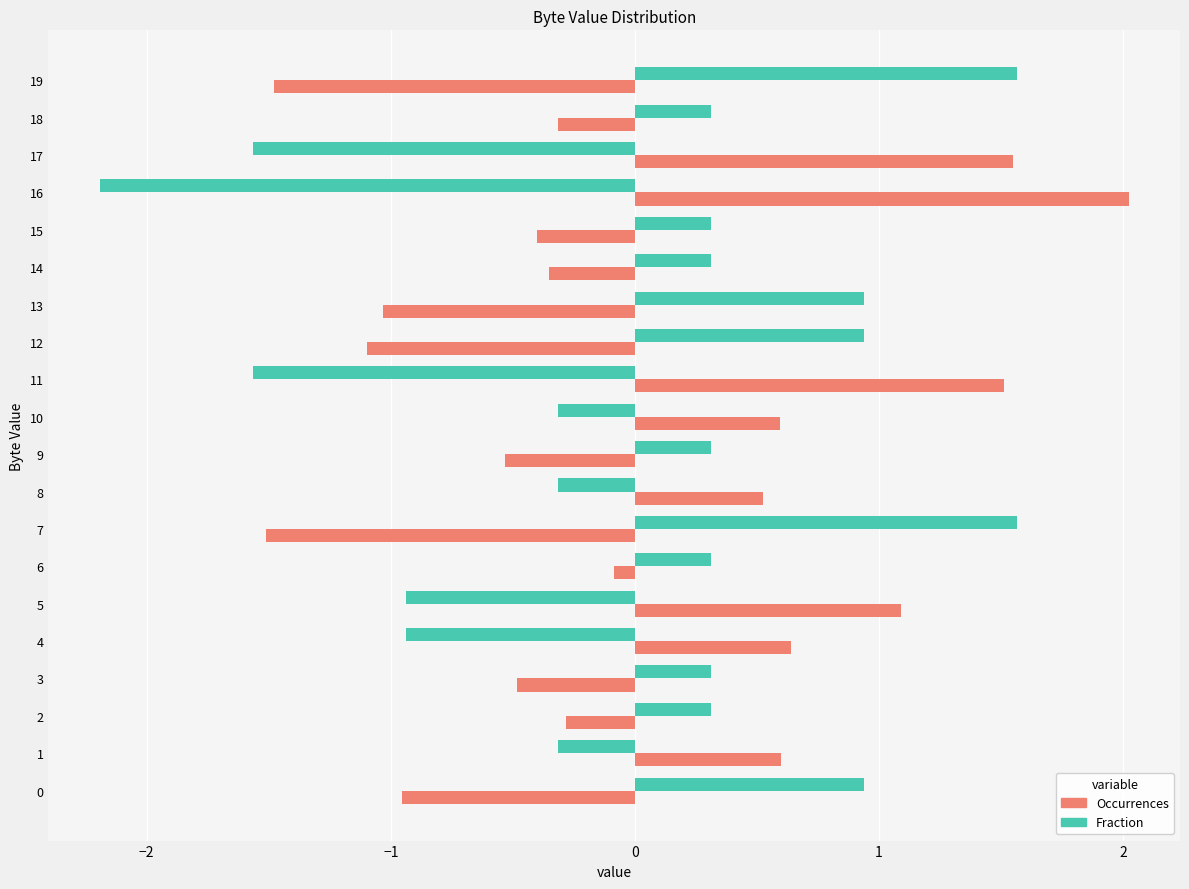

The Occurrences series shows -0.2 at 14. True or false?

False